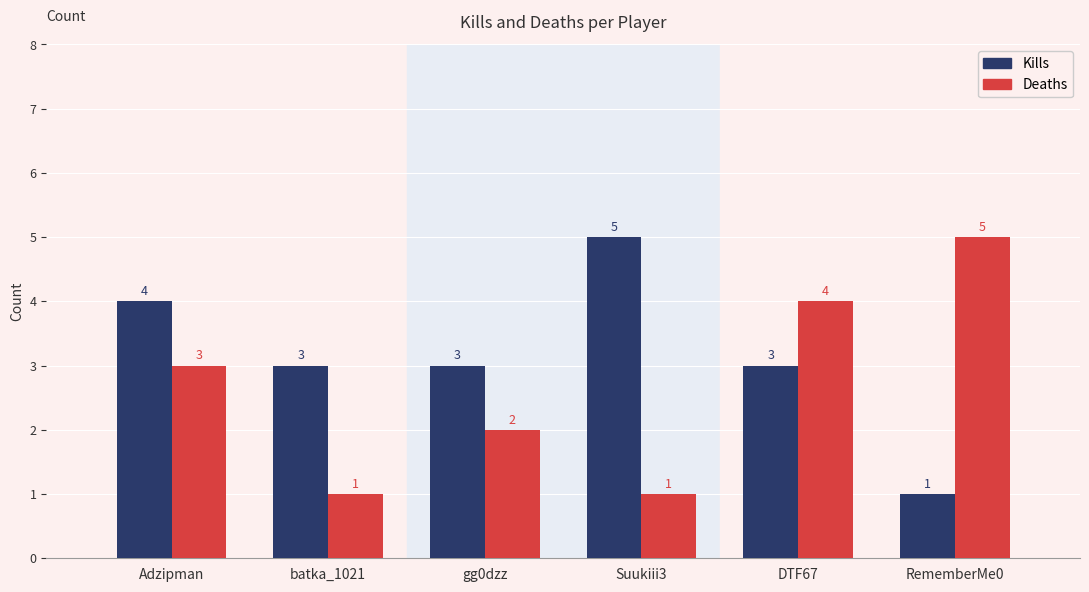

What is the sum of the Kills values at batka_1021 and Suukiii3?

8